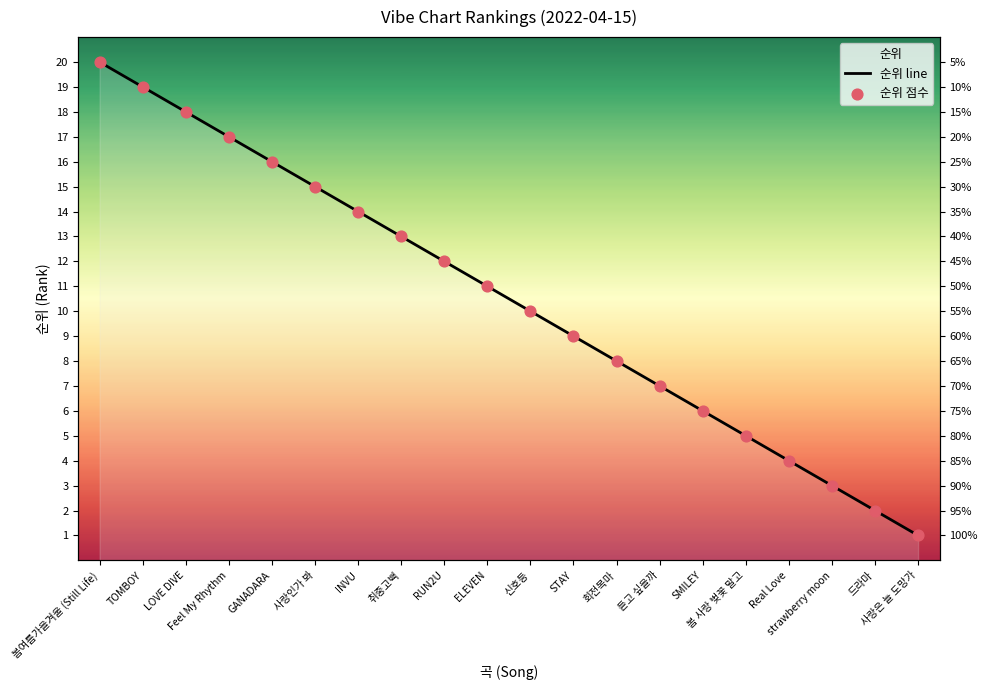

What are all the series names shown in the legend?

순위 line, 순위 점수